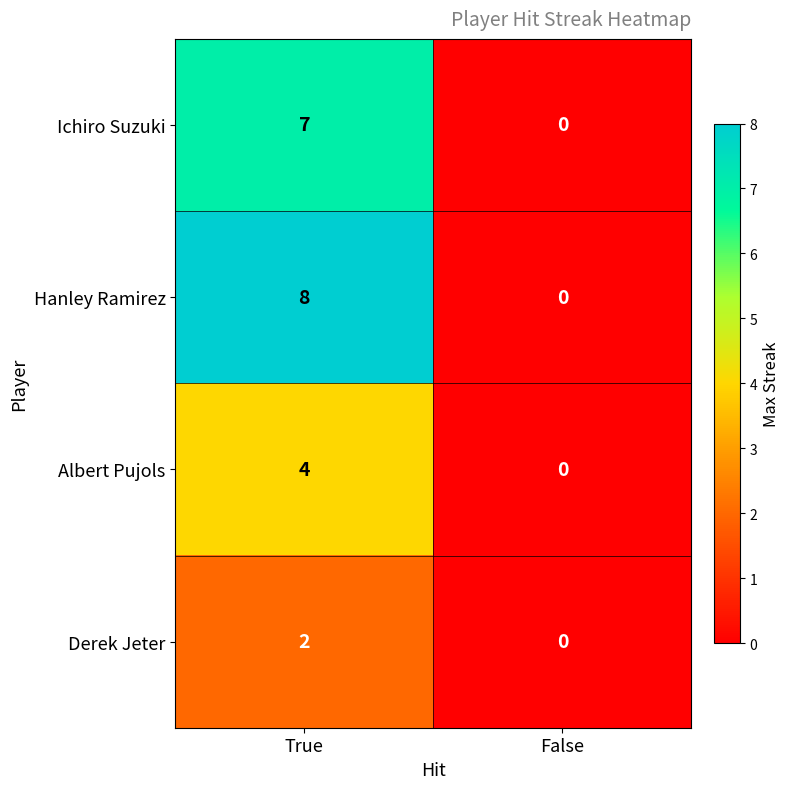

At how many categories does at least one series exceed 3?

1